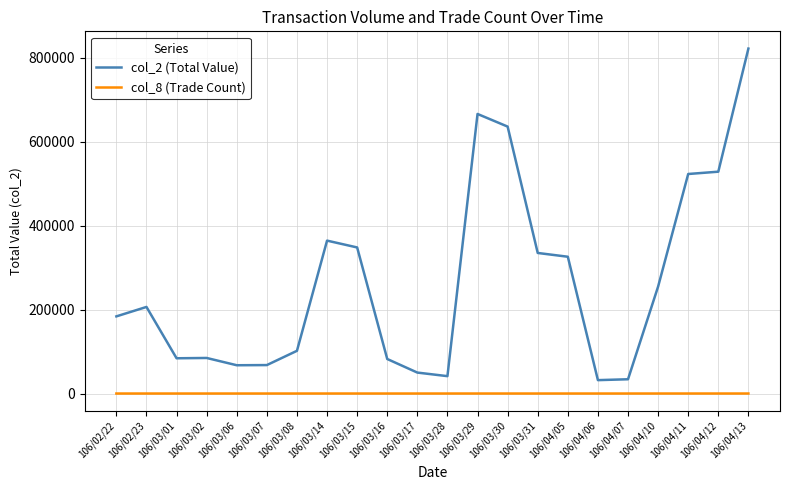

True or false: col_8 (Trade Count) and col_2 (Total Value) cross at least once.

False